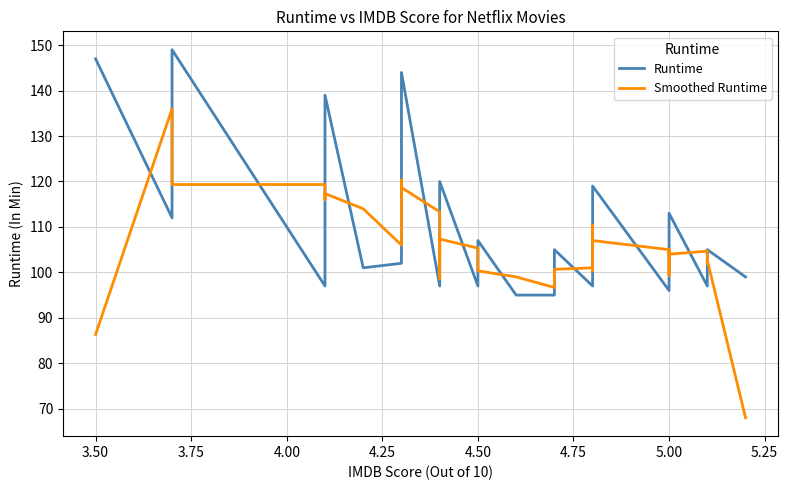

Reading right to left, list all the values displayed in this chart.

Runtime: 99.0	105.0	104.0	97.0	113.0	102.0	100.0	96.0	119.0	106.0	106.0	103.0	101.0	97.0	105.0	100.0	95.0	95.0	107.0	99.0	97.0	120.0	105.0	100.0	99.0	97.0	144.0	115.0	102.0	101.0	139.0	112.0	97.0	149.0	112.0	147.0
Smoothed Runtime: 68.0	102.7	102.0	104.7	104.0	105.0	99.3	105.0	107.0	110.3	105.0	103.3	100.3	101.0	100.7	100.0	96.7	99.0	100.3	101.0	105.3	107.3	108.3	101.3	98.7	113.3	118.7	120.3	106.0	114.0	117.3	116.0	119.3	119.3	136.0	86.3